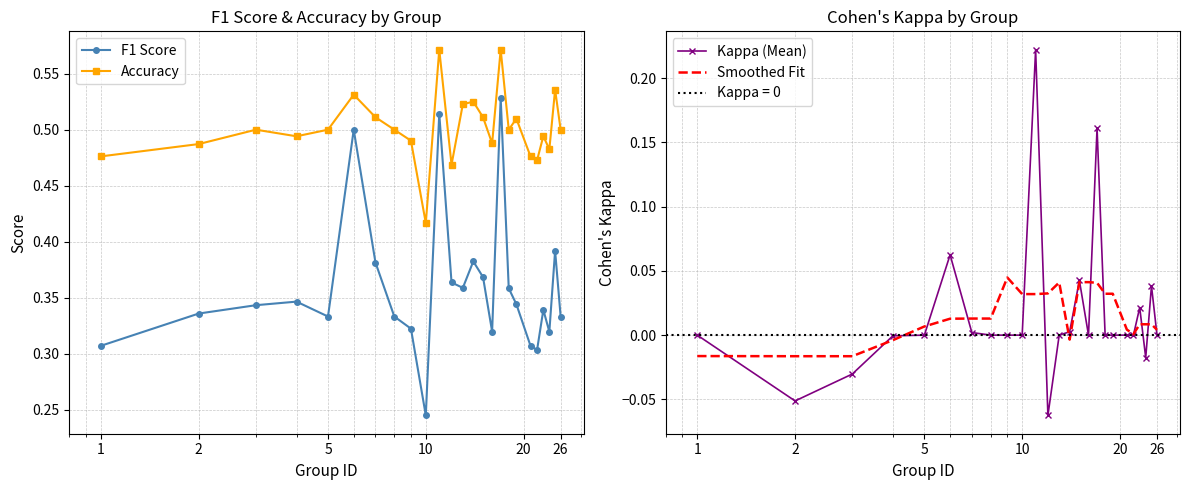

What is the minimum value shown in the chart?

-0.1